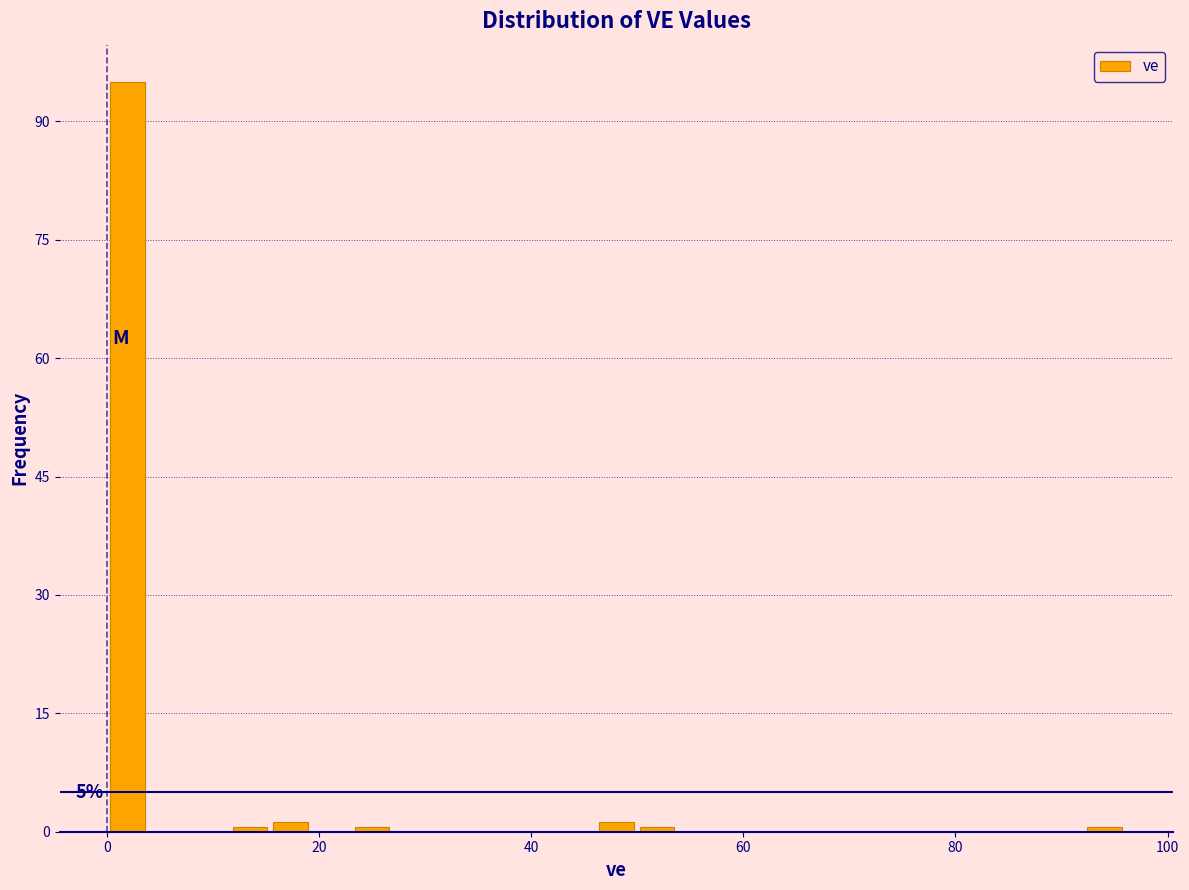

Around what value on the x-axis is the tallest bar? Give the approximate position of its centre, as read against the axis.

2